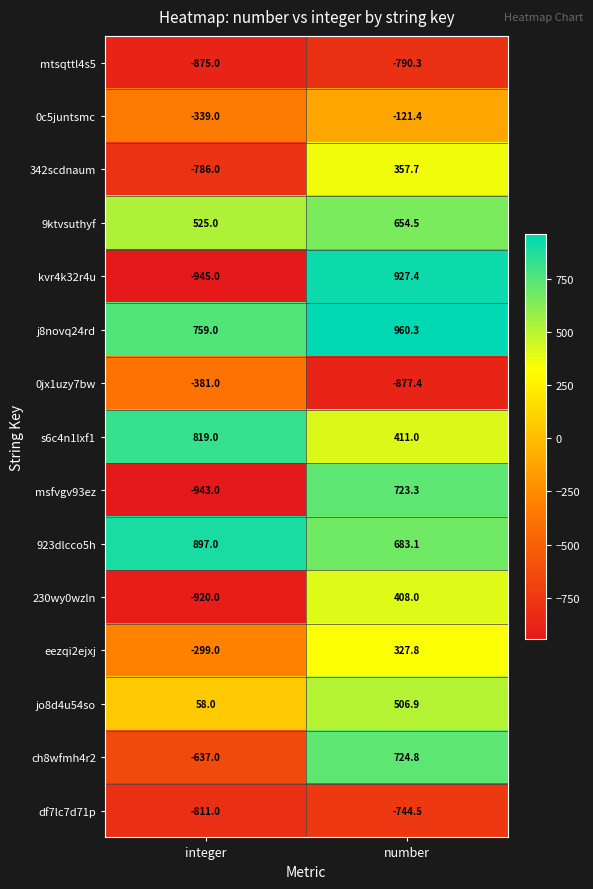

What is the difference between the maximum and minimum values in the 342scdnaum series?

1143.7